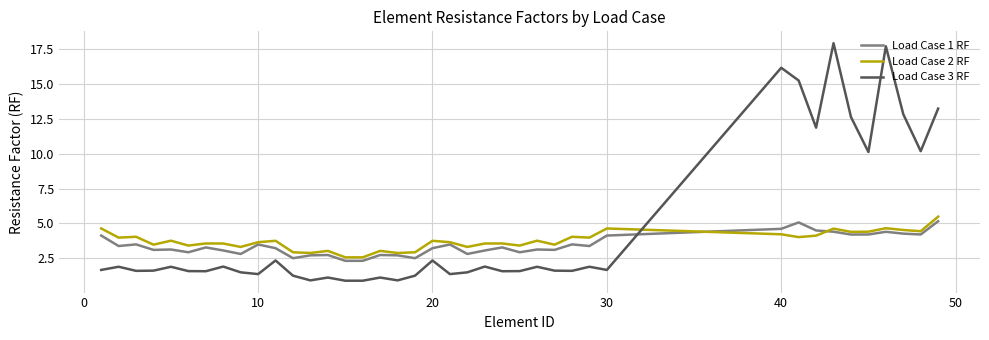

True or false: Load Case 1 RF and Load Case 3 RF intersect in this chart.

True